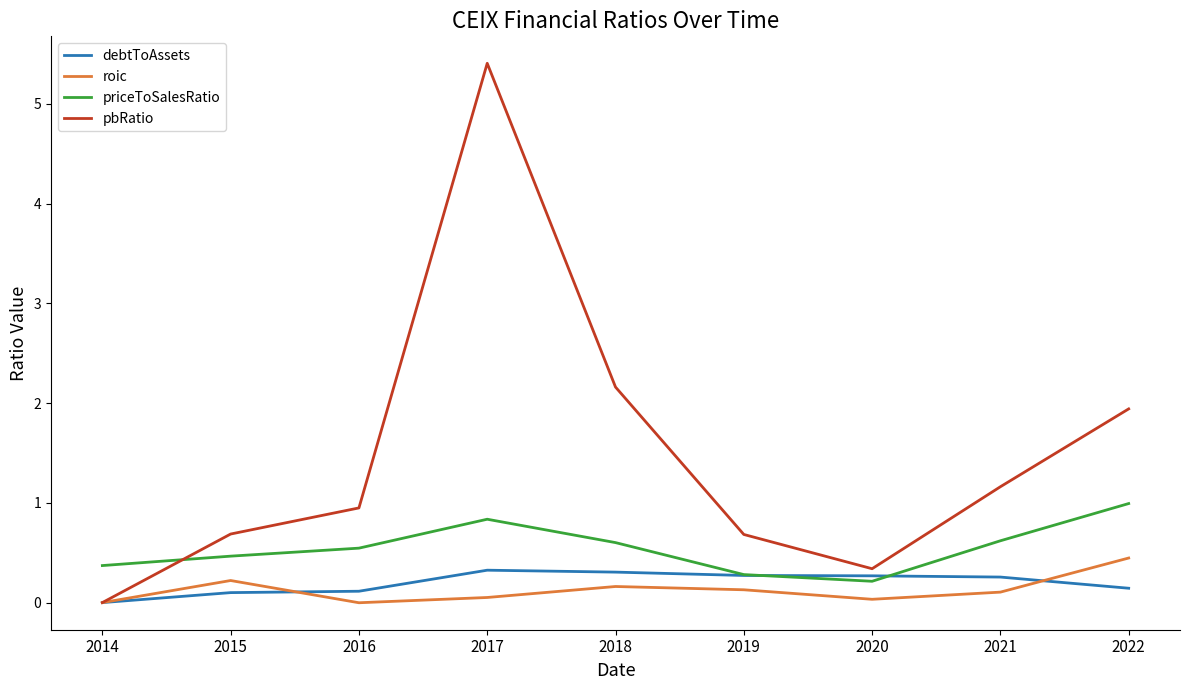

At which category does the chart reach its peak across all series?

2017